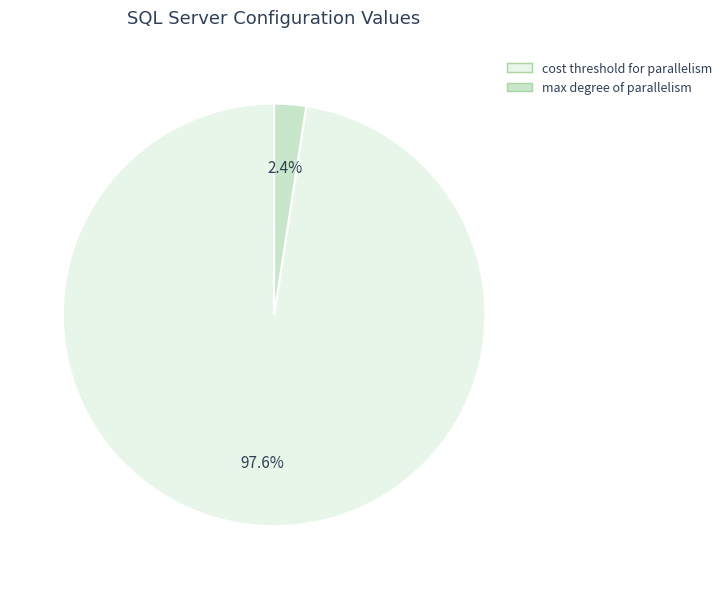

Count the number of slices in the pie.

2